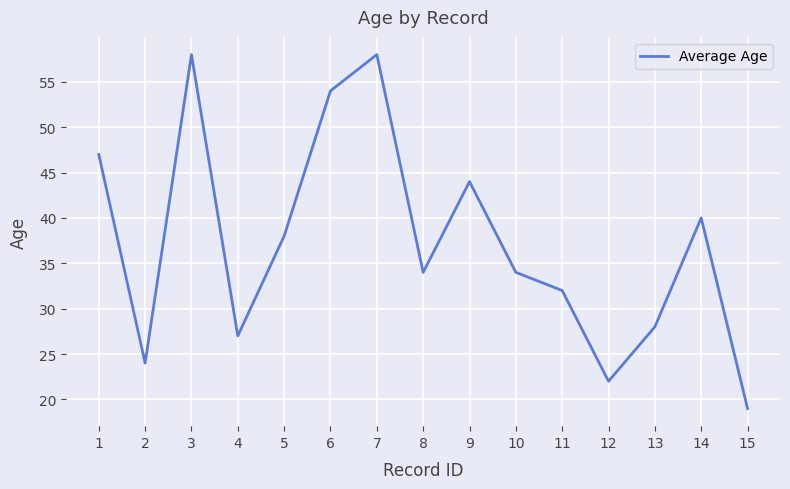

Is it true that the value at 14 is 40?

True